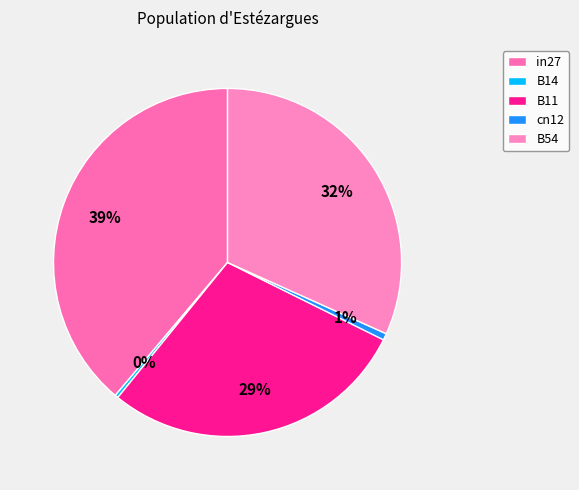

What percentage is the in27 slice, to the nearest percent?

39%